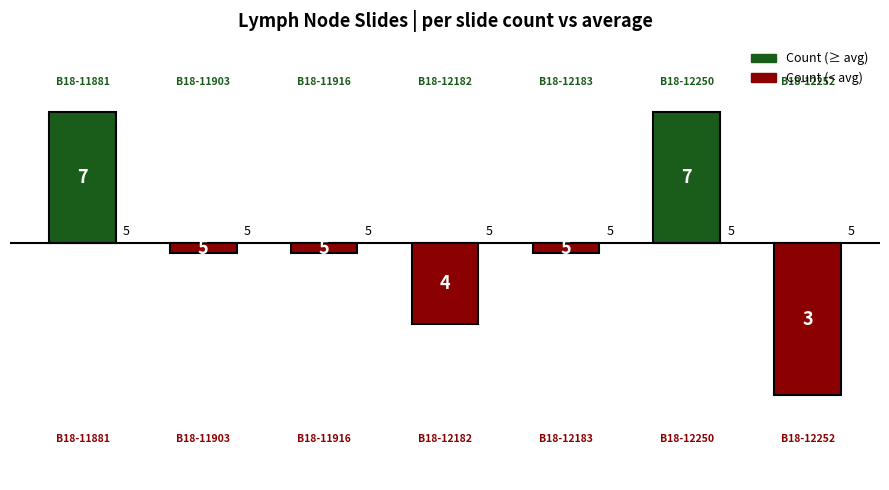

What is the change in value from B18-12182 to B18-12250?

+3